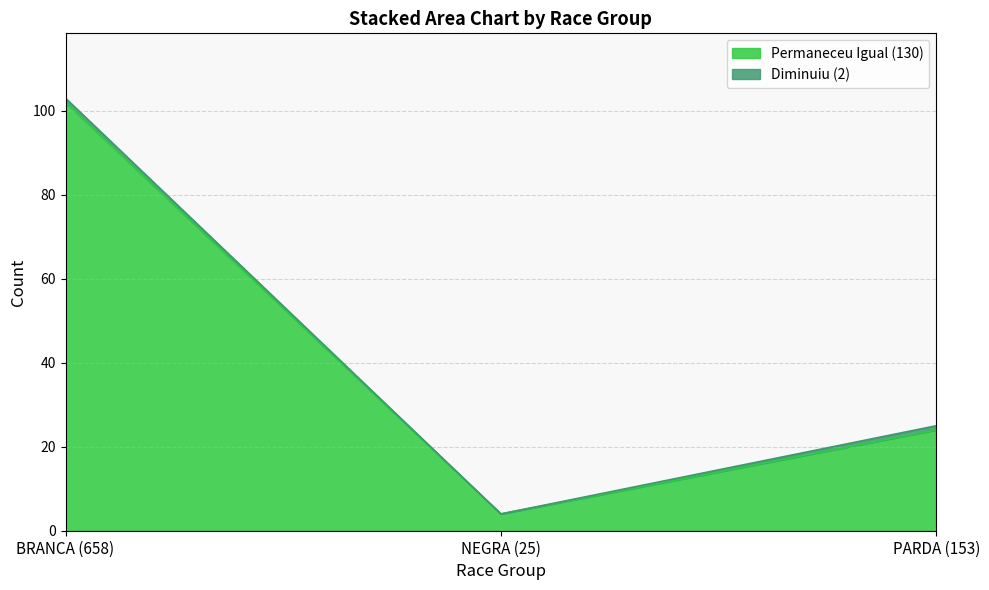

List the labels in order of value, largest first.

BRANCA (658), PARDA (153), NEGRA (25)